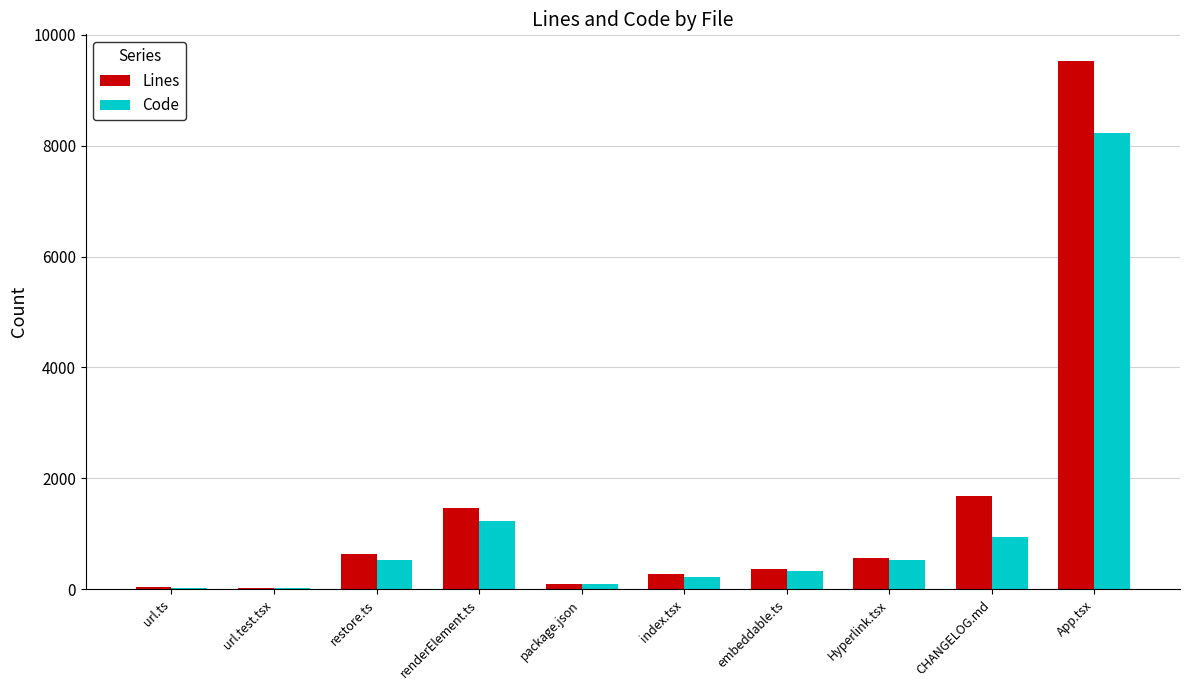

Between Hyperlink.tsx and App.tsx, which series saw the biggest shift?

Lines